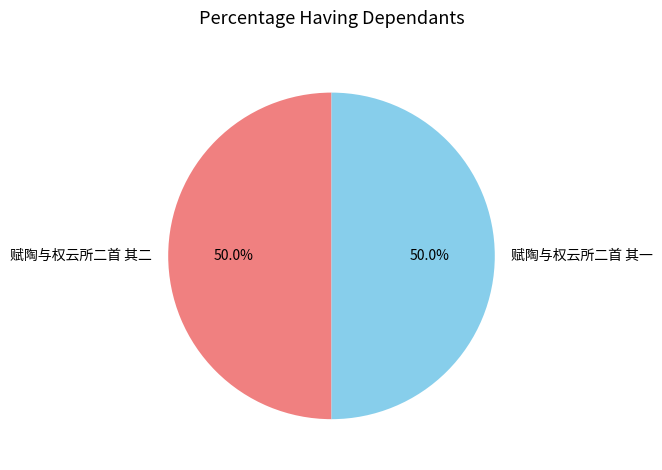

True or false: 赋陶与权云所二首 其二 accounts for 50% of the total.

True